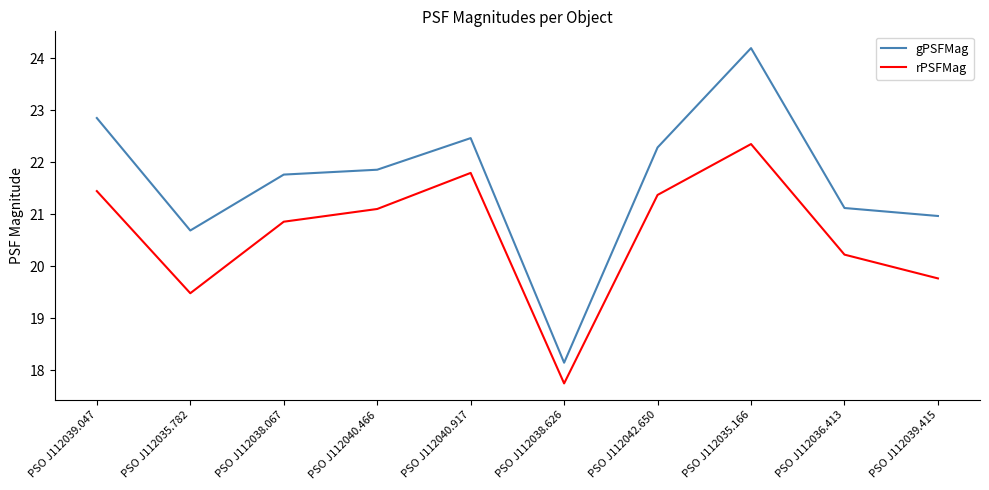

Rank the series at PSO J112039.415 from highest to lowest value.

gPSFMag, rPSFMag